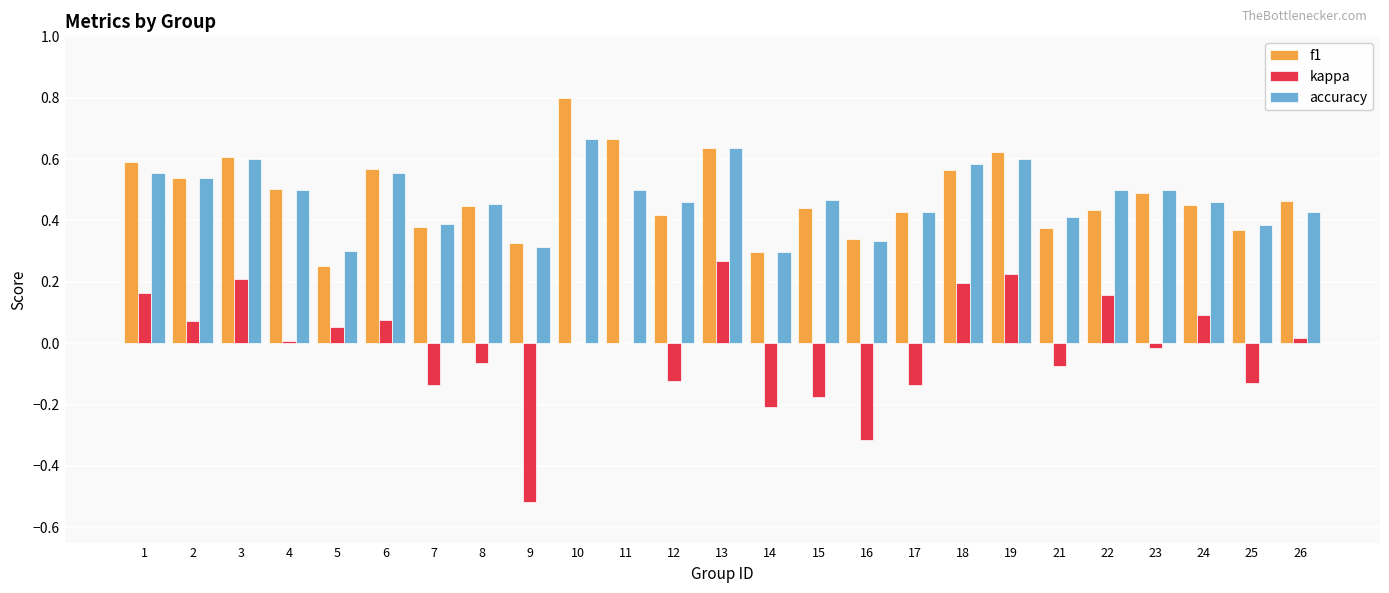

Are the bars horizontal?

No